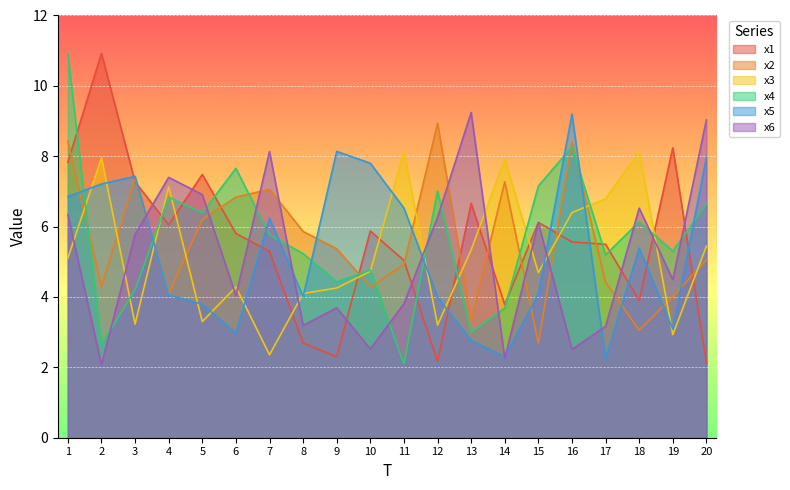

True or false: x3 has more than 2 points higher than both neighbors.

True